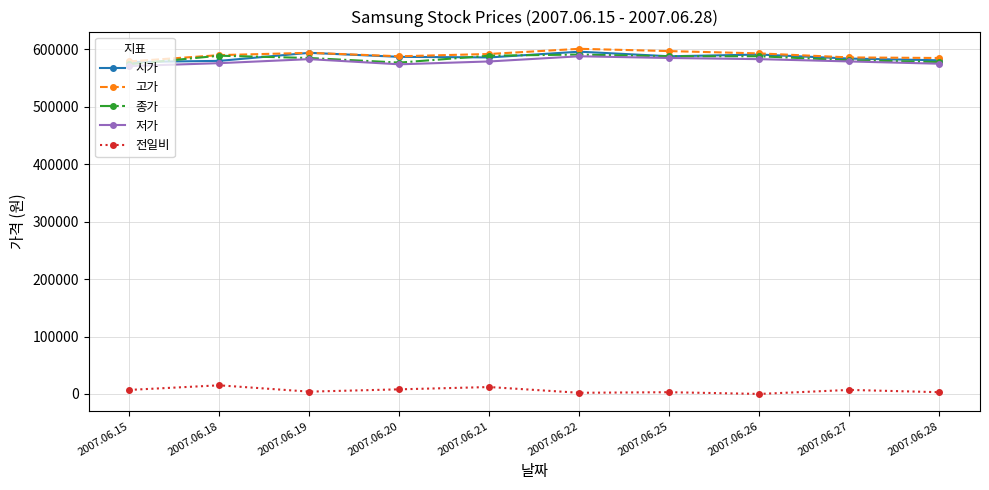

Is it true that 저가 equals 583000 at 2007.06.26?

True